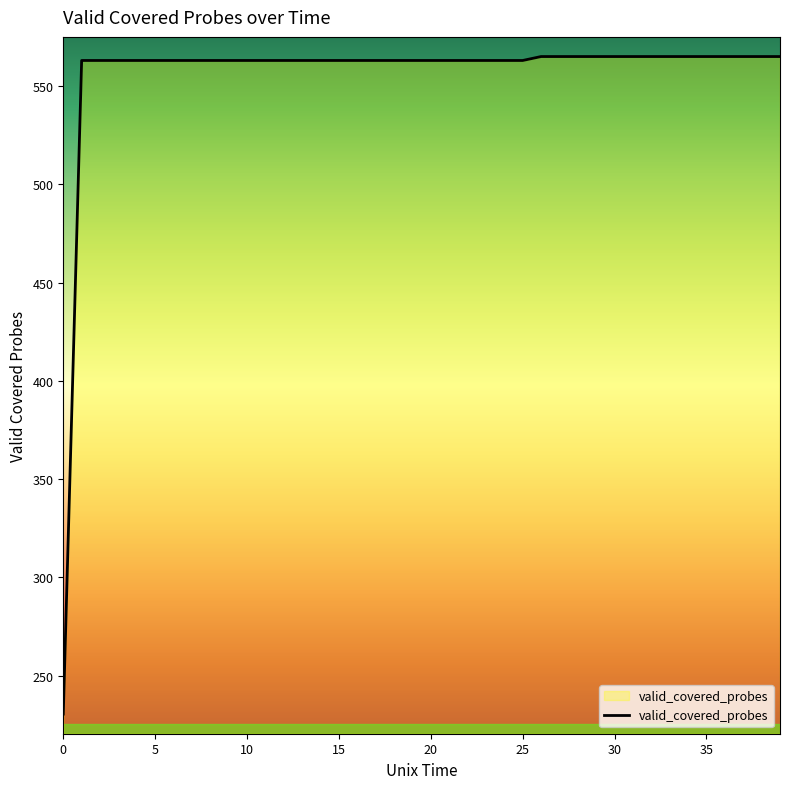

What is the smallest value displayed?

230.5